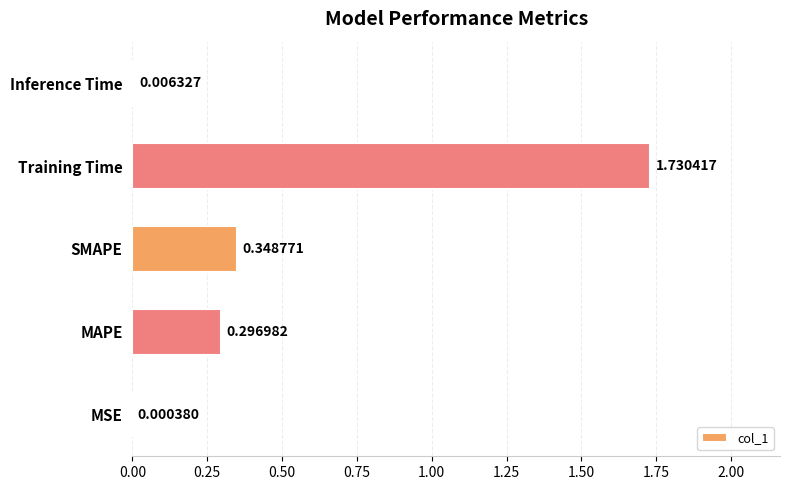

At which label is the value closest to 0?

MSE